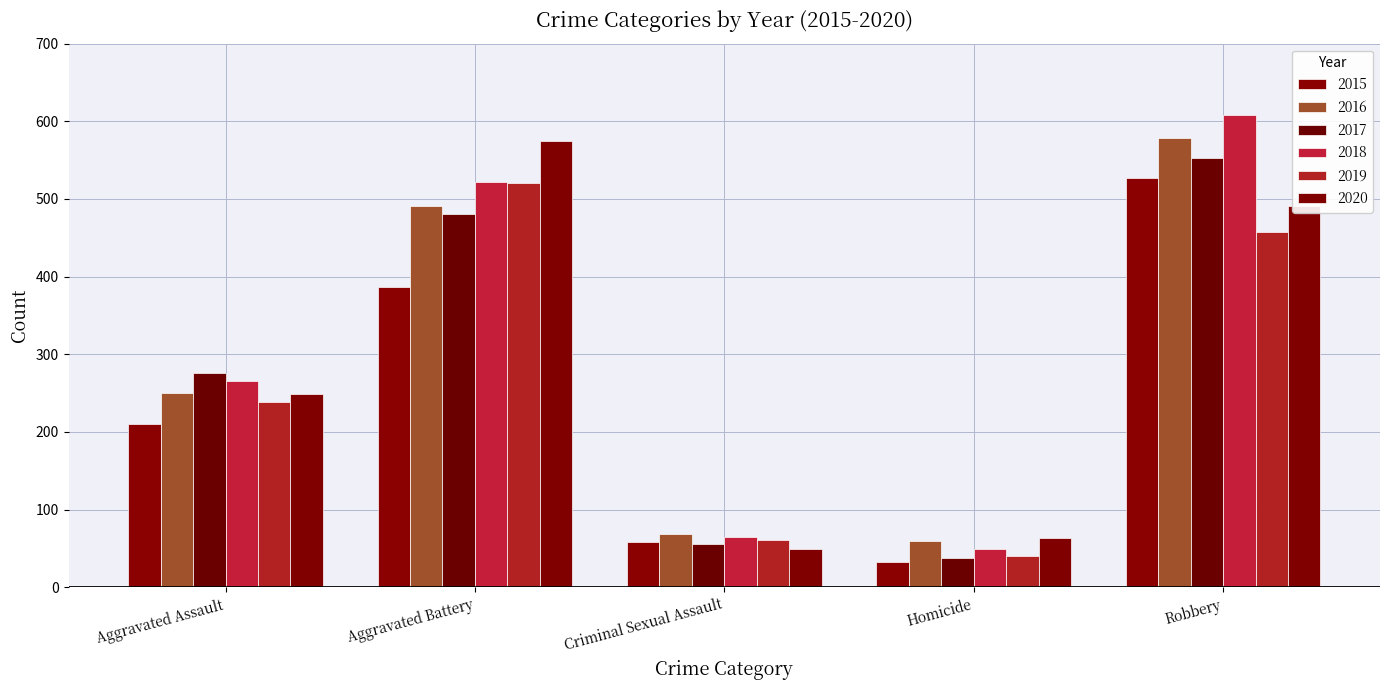

How many categories are shown in the chart?

5